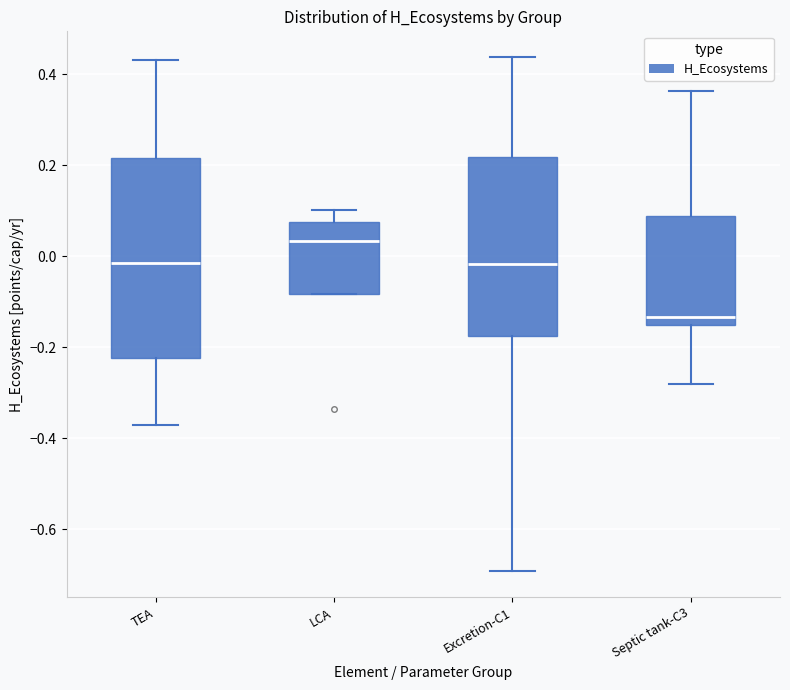

Which box's median line is the lowest?

Septic tank-C3